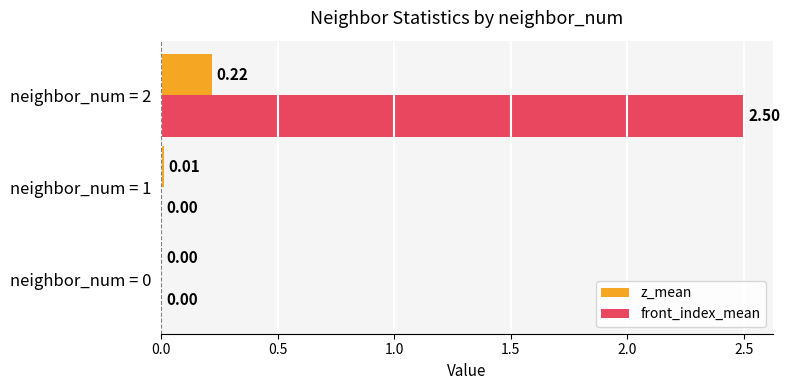

What are all the series names shown in the legend?

z_mean, front_index_mean